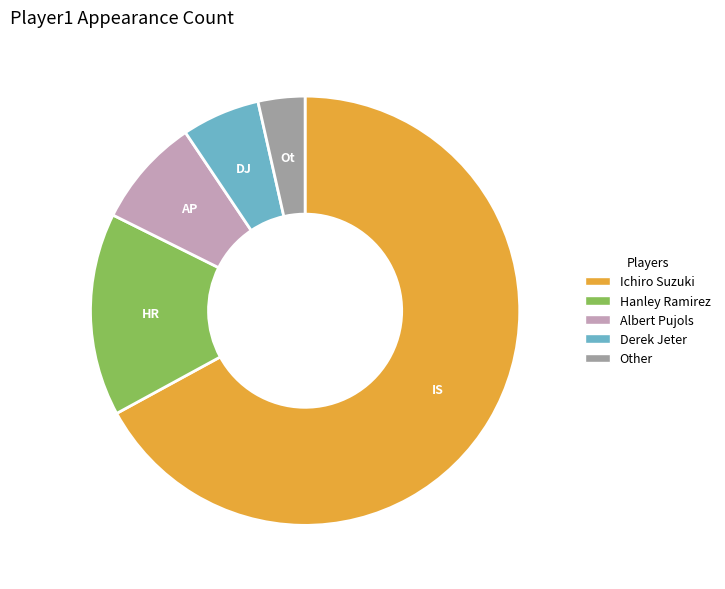

Rank the categories by value from highest to lowest.

Ichiro Suzuki, Hanley Ramirez, Albert Pujols, Derek Jeter, Other